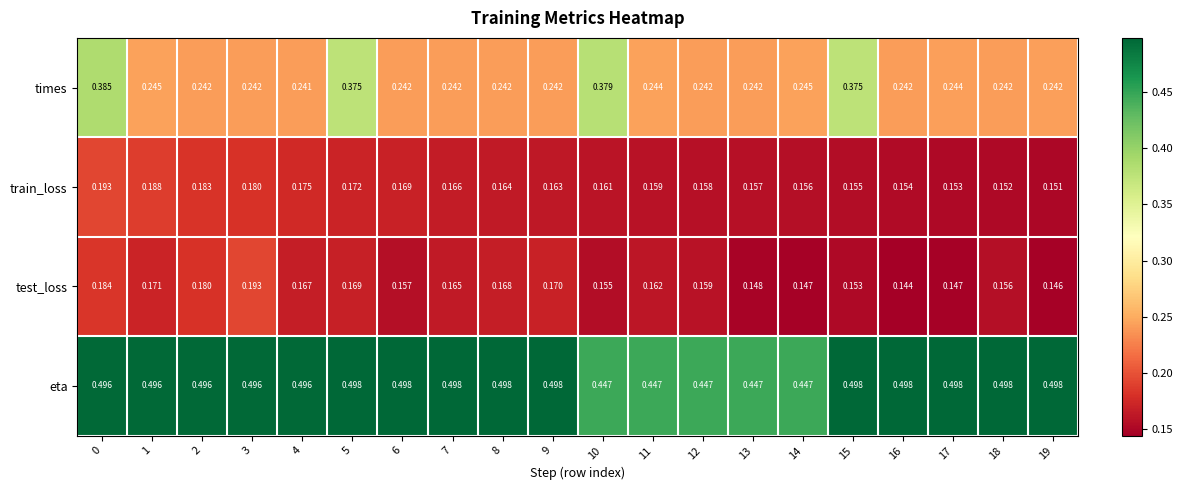

Which series has the widest spread of values?

times